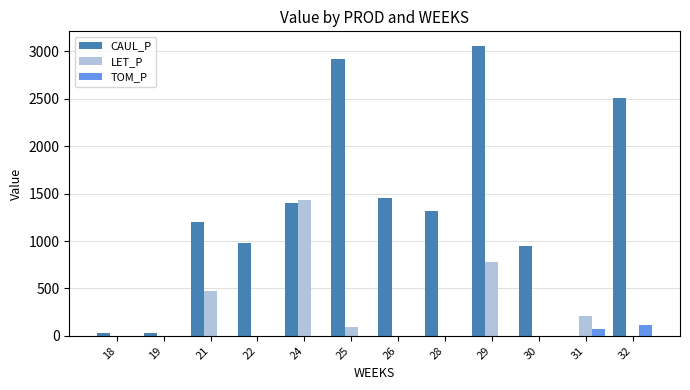

The CAUL_P series shows 4124.2 at 32. True or false?

False